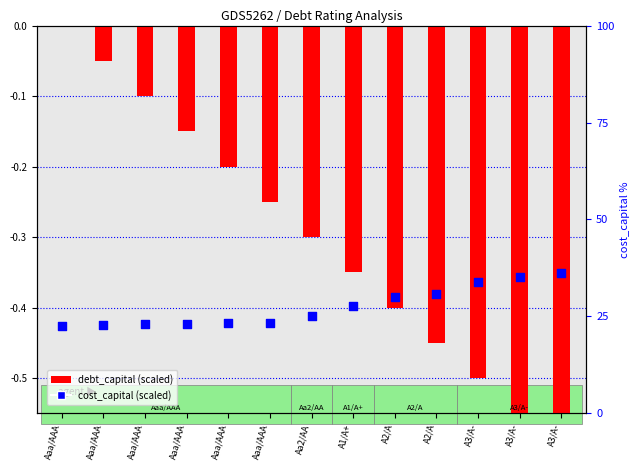

Which series contains the lowest Y value?

debt_capital (scaled)